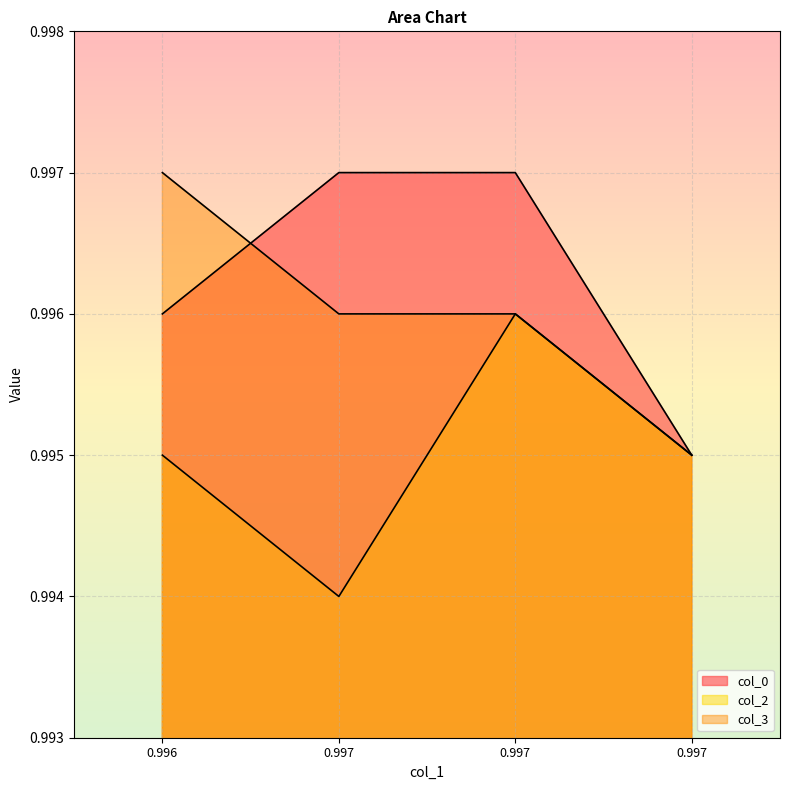

List the series in order of their peak value, lowest first.

col_2, col_0, col_3